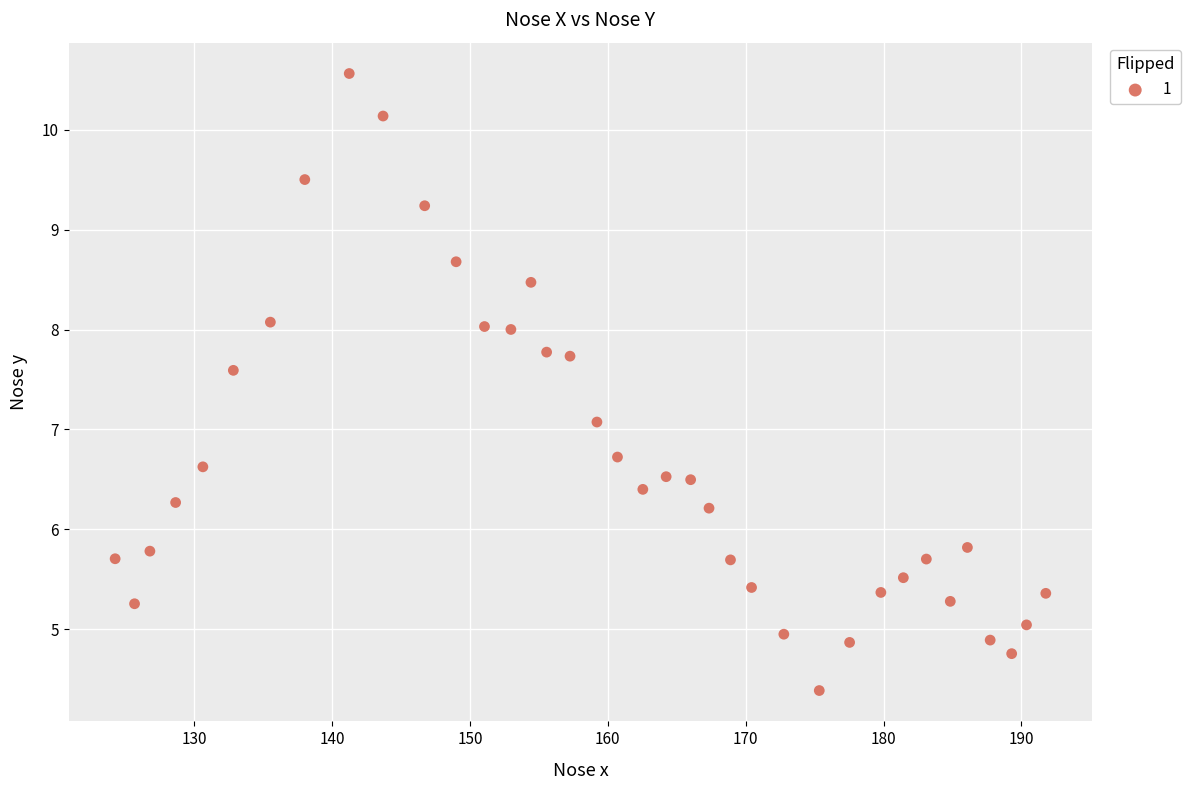

What is the range of X values (max minus min)?

67.5